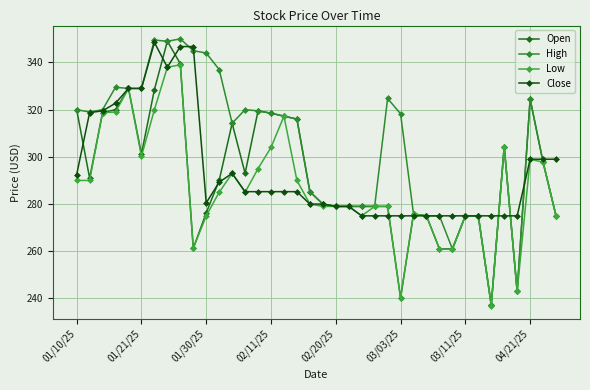

Where is the first local minimum for Open?

01/21/25